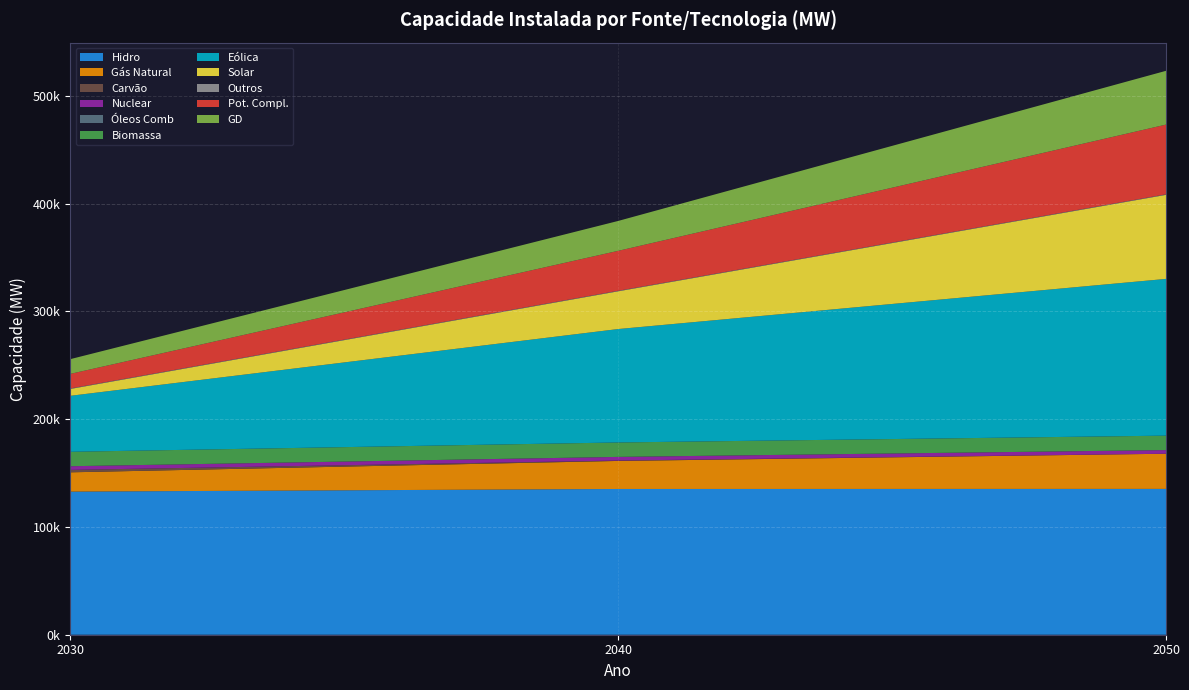

Reading left to right, what are all the values shown in this chart?

2030: Hidro=132779	Gás Natural=17899	Carvão=2251	Nuclear=3395	Óleos Comb=0	Biomassa=13394	Eólica=51942	Solar=6353	Outros=490	Pot. Compl.=13510	GD=13668
2040: Hidro=135213	Gás Natural=26024	Carvão=340	Nuclear=3395	Óleos Comb=0	Biomassa=13394	Eólica=105228	Solar=35022	Outros=490	Pot. Compl.=37050	GD=27728
2050: Hidro=135287	Gás Natural=32622	Carvão=0	Nuclear=3395	Óleos Comb=0	Biomassa=13395	Eólica=145408	Solar=77980	Outros=490	Pot. Compl.=64693	GD=49887